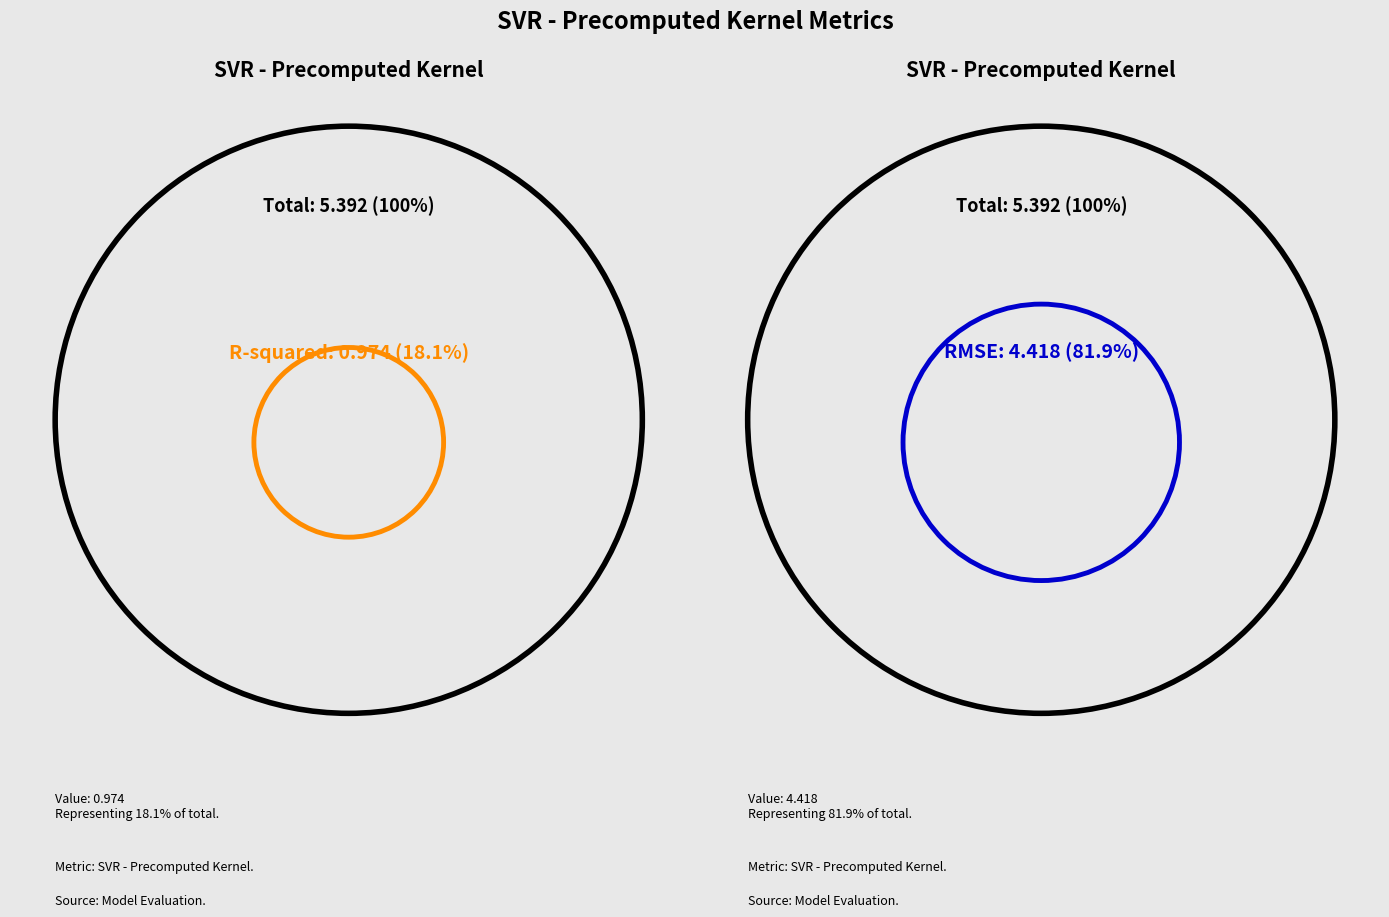

What is the smallest slice in the pie chart?

R-squared